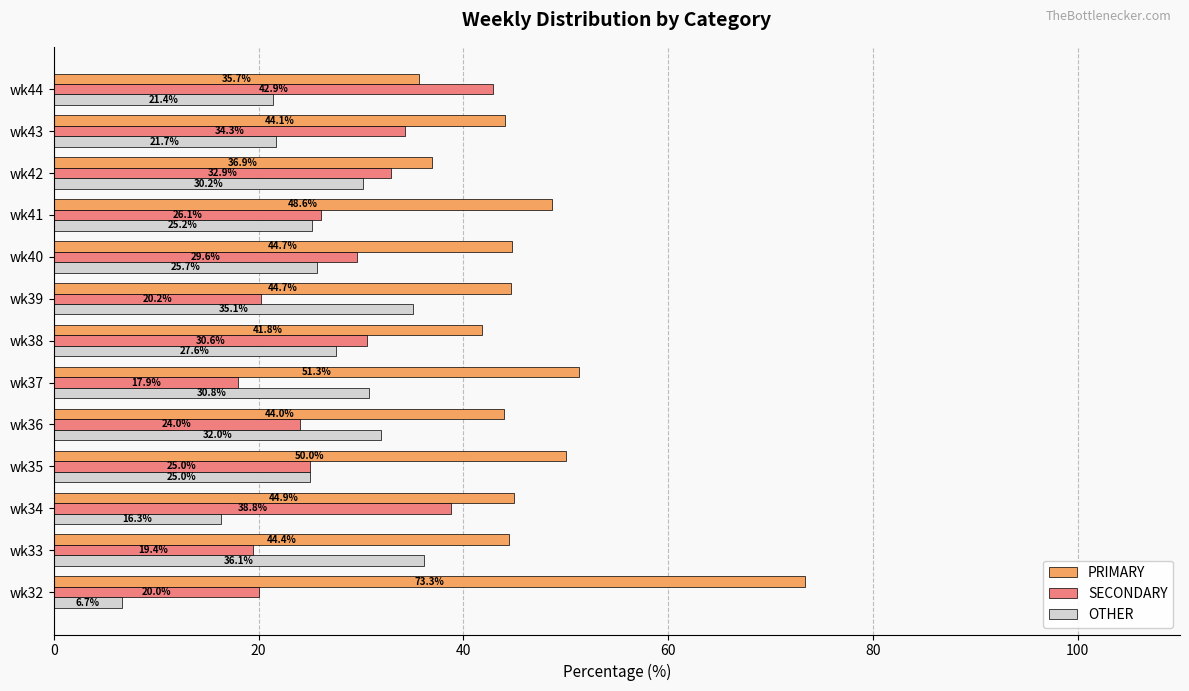

At which label is OTHER closest to 21?

wk44